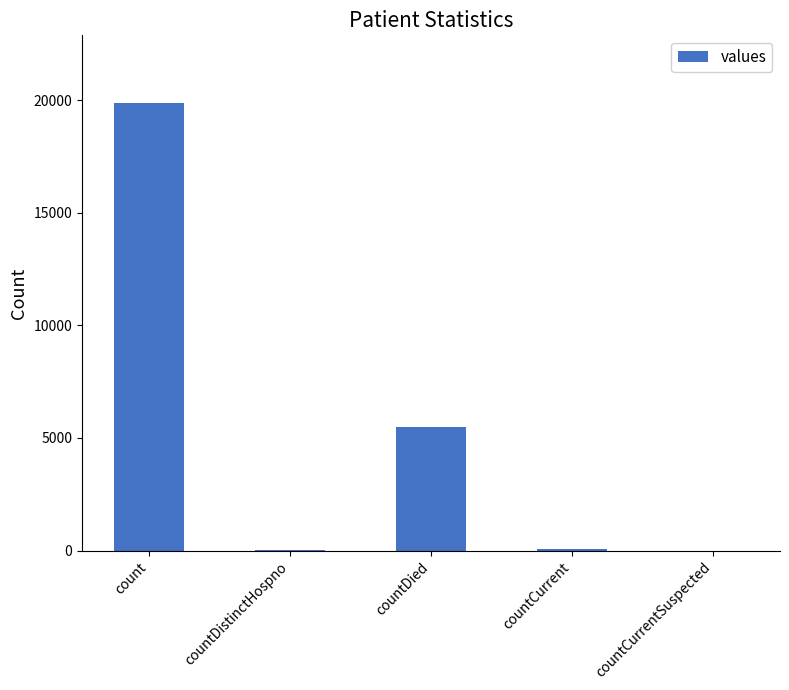

At which label is the value closest to 9953?

countDied